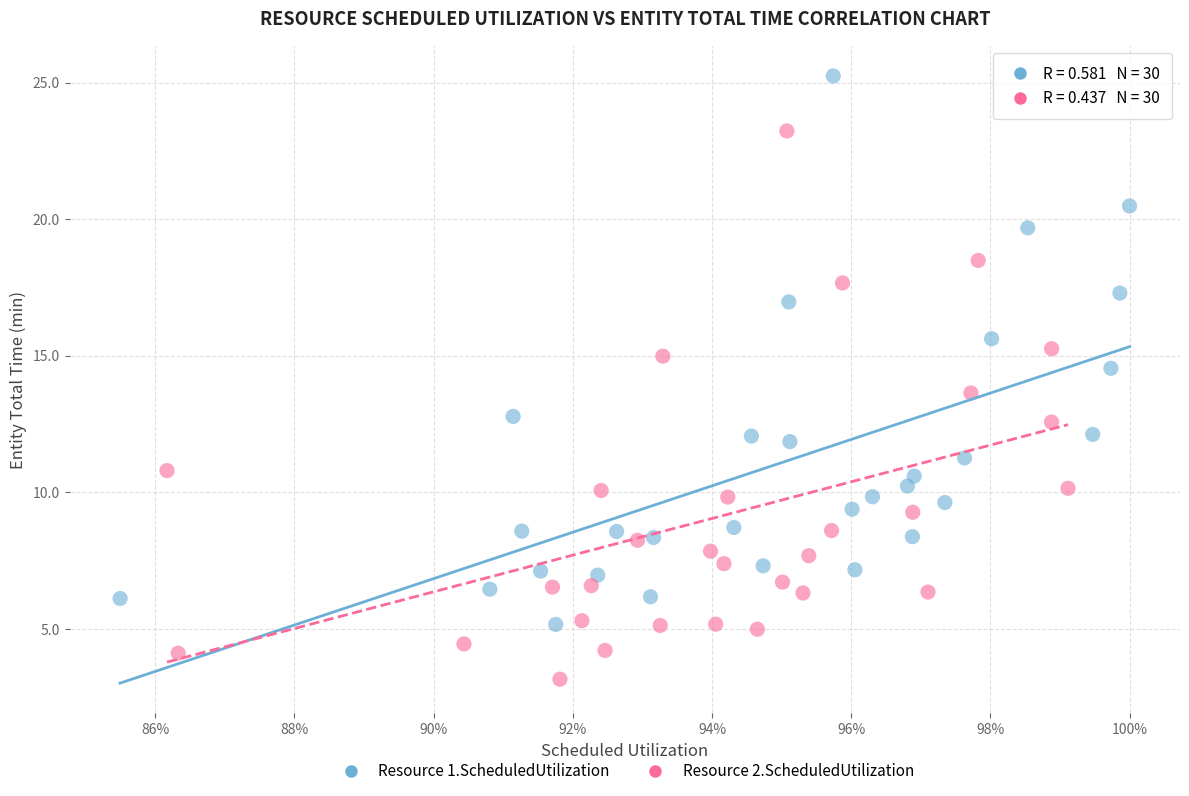

Which series has the largest Y range (max minus min)?

Resource 1.ScheduledUtilization